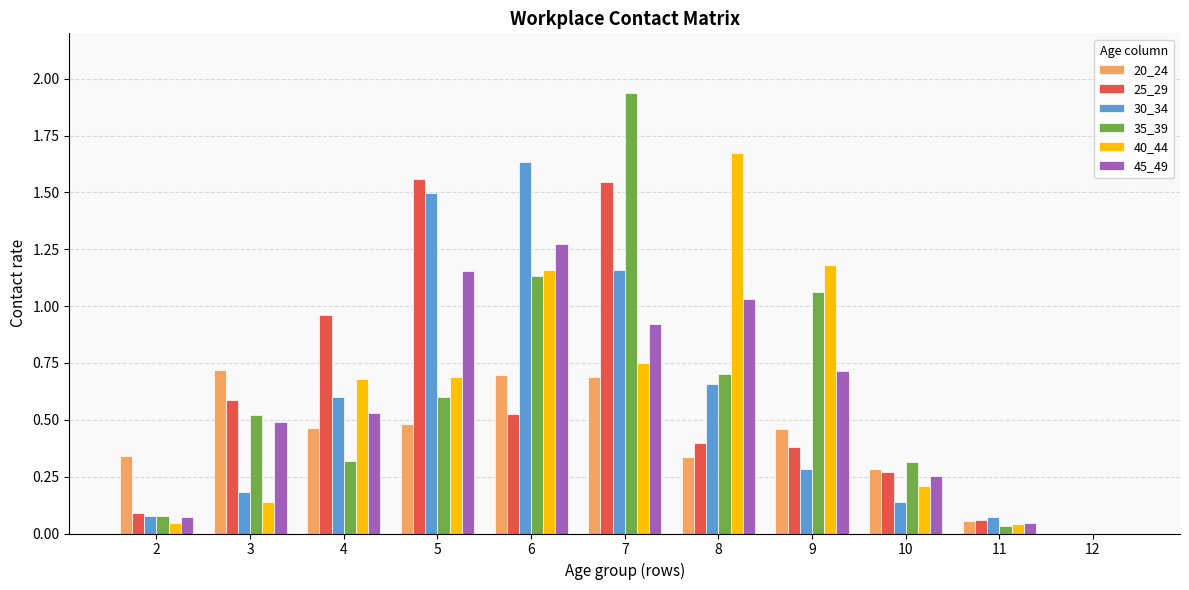

Which category has the highest value in the 40_44 series?

8